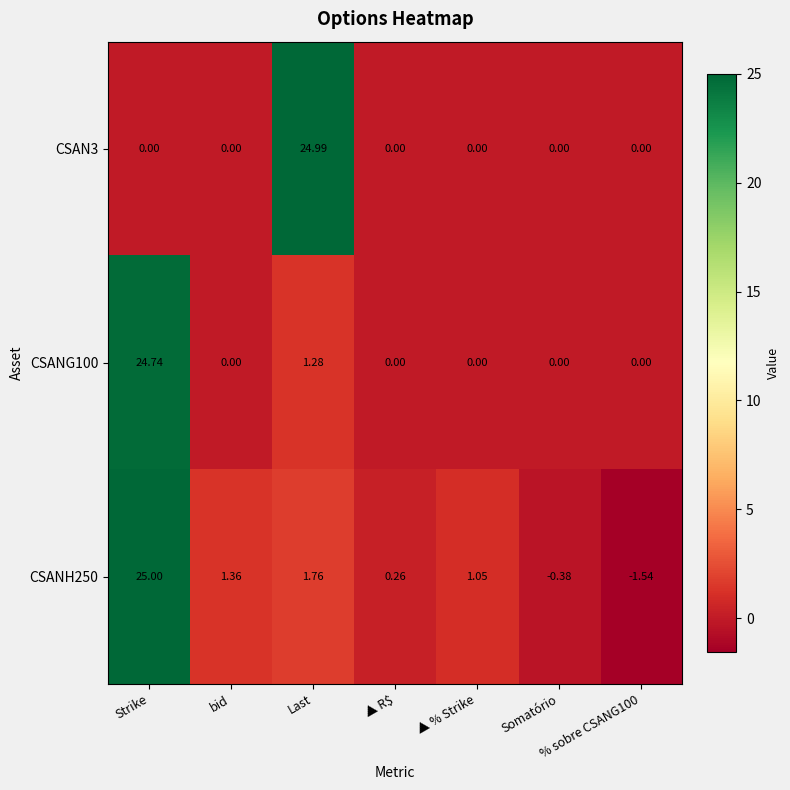

Where does the CSANH250 series first go above 1?

Strike